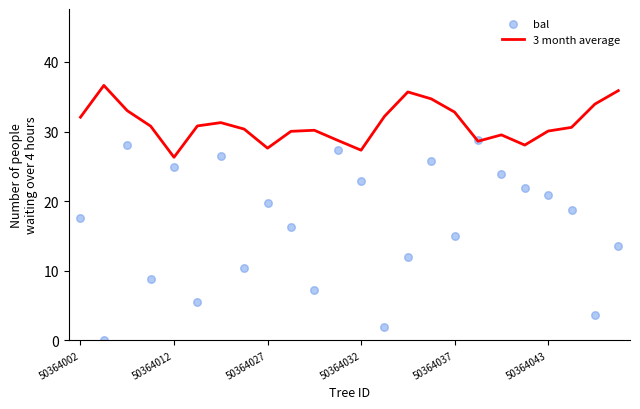

Is it true that 3 month average equals 30.1 at 50364043?

True